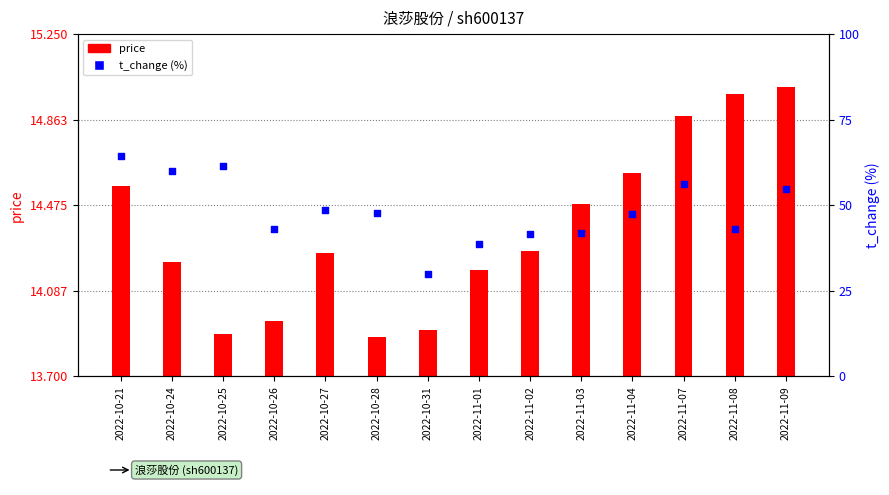

Which series has the largest total across all categories?

t_change (%)